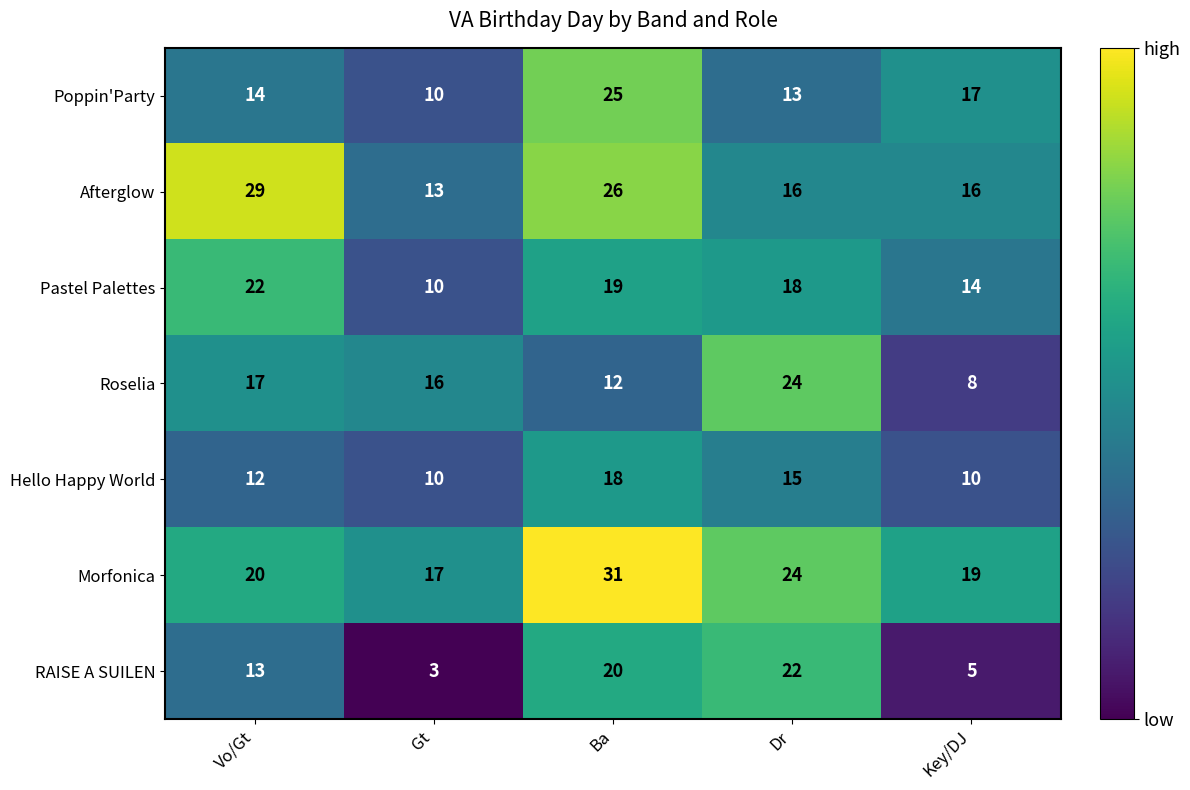

What is the difference between the highest and lowest values at Ba?

19